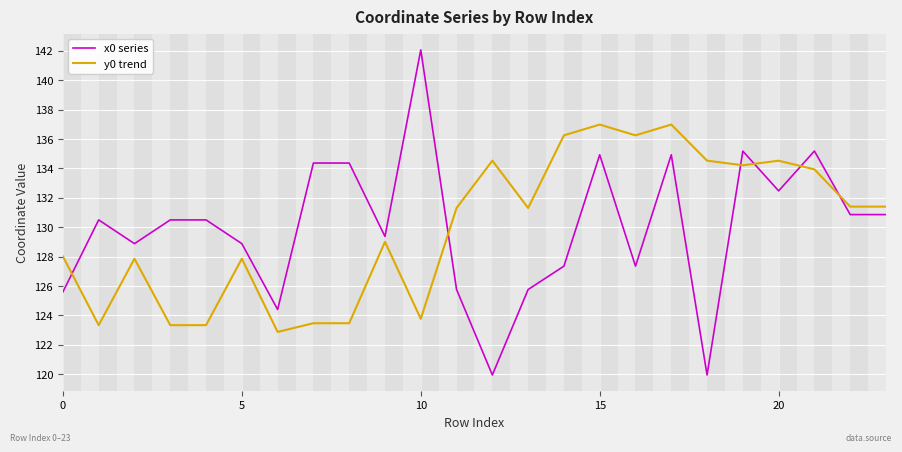

What is the sum of all y0 trend values?

3120.0